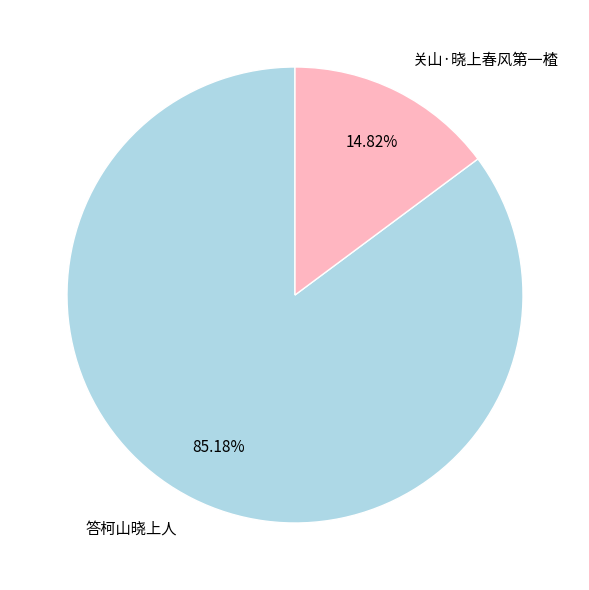

Do 答柯山晓上人 and 关山·晓上春风第一楂 together represent more than half of the pie?

Yes